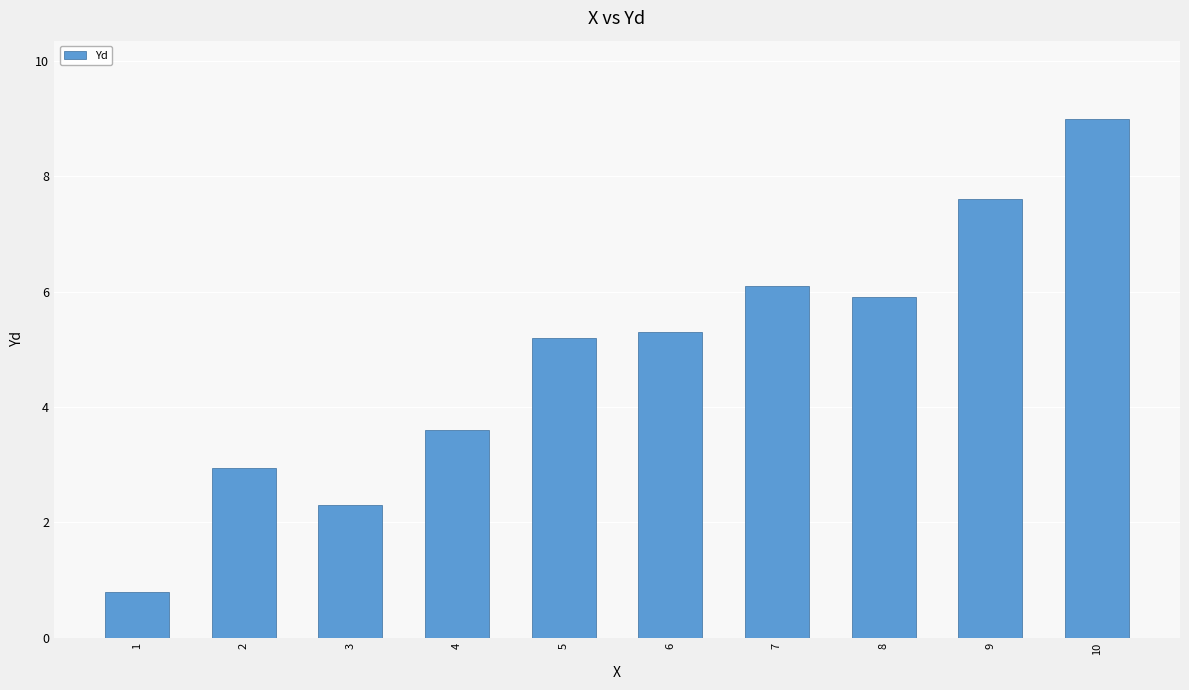

Does the chart contain any negative values?

No